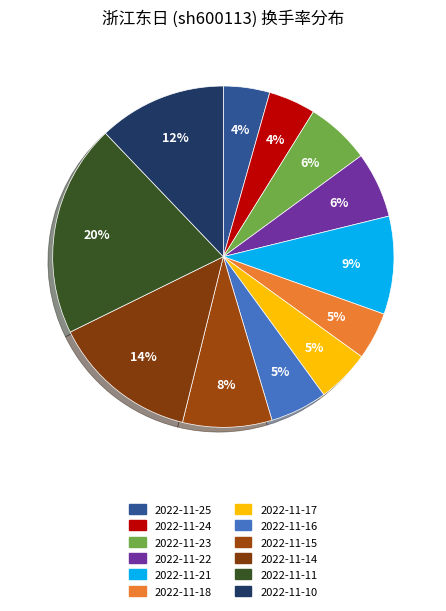

Which category has the biggest portion of the pie?

2022-11-11